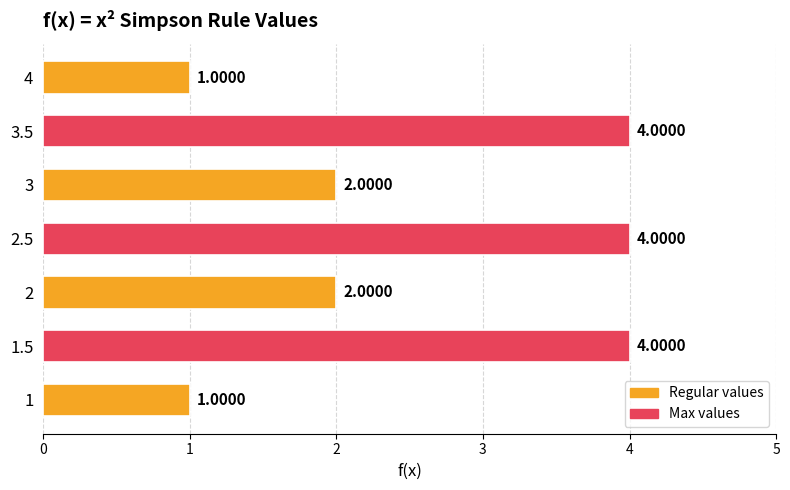

Approximately how many times larger is the value at 3.5 compared to 1.5?

1.0